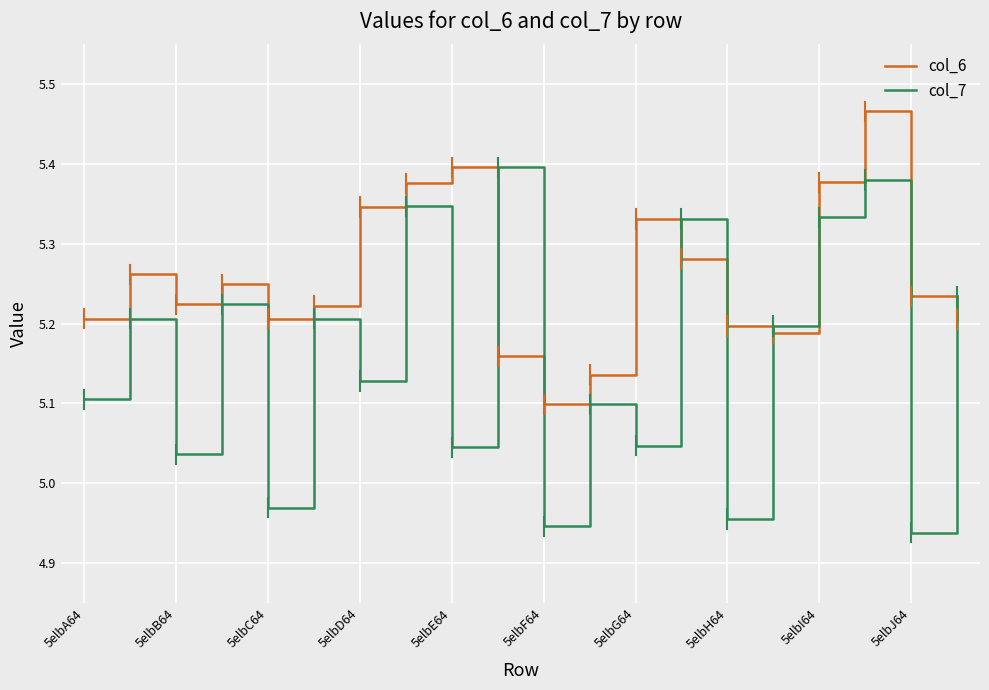

What is the difference between the maximum and minimum values in the col_7 series?

0.5